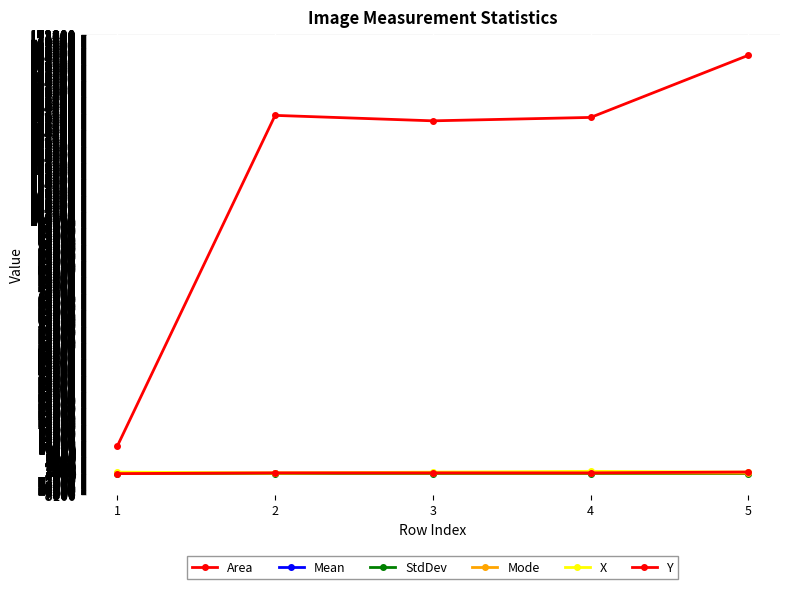

How many interior local peaks does the Area series have?

1